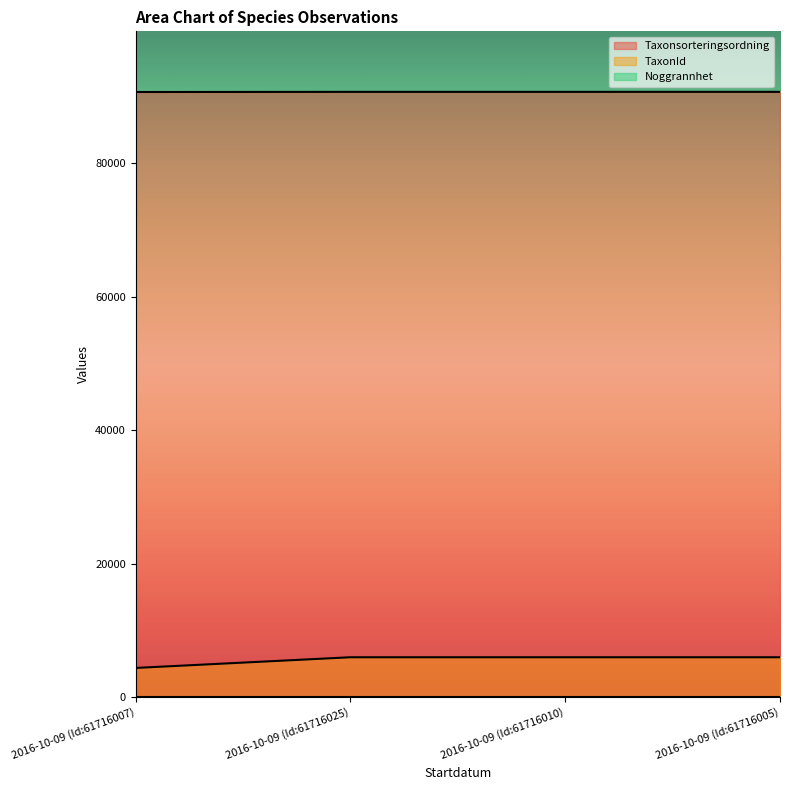

Which series has the largest total across all categories?

Taxonsorteringsordning